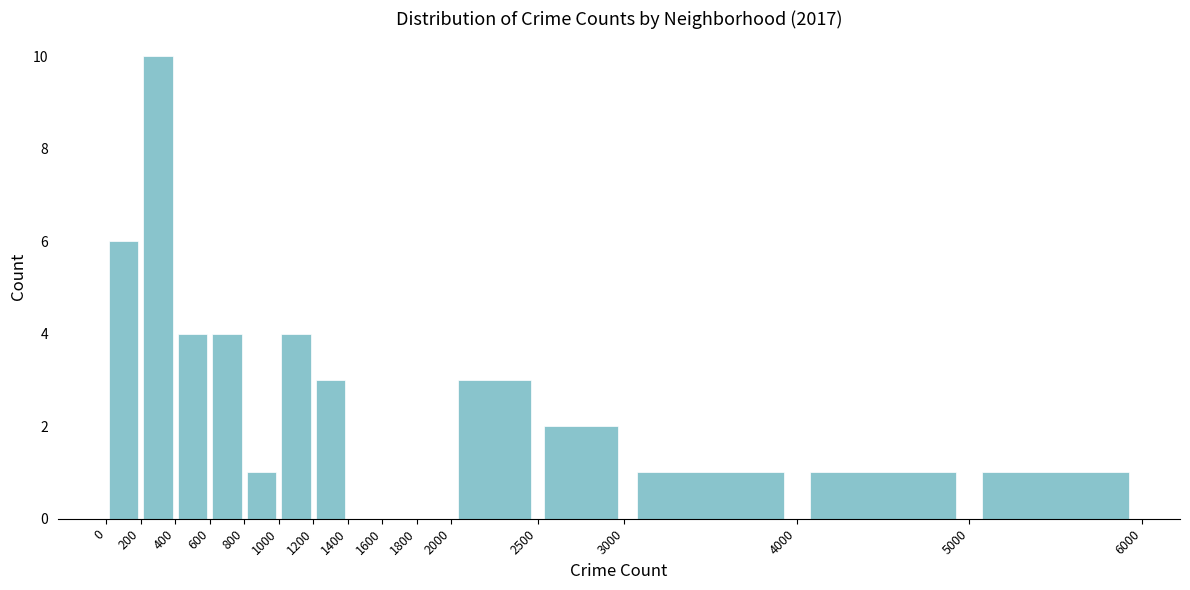

Reading left to right, list every bar in this chart as the range it spans on the x-axis followed by its height. The values are not printed on the chart, so give them approximately, as read against the axis.

0 to 200: 6
200 to 400: 10
400 to 600: 4
600 to 800: 4
800 to 1000: 1
1000 to 1200: 4
1200 to 1400: 3
1400 to 1600: 0
1600 to 1800: 0
1800 to 2000: 0
2000 to 2500: 3
2500 to 3000: 2
3000 to 4000: 1
4000 to 5000: 1
5000 to 6000: 1